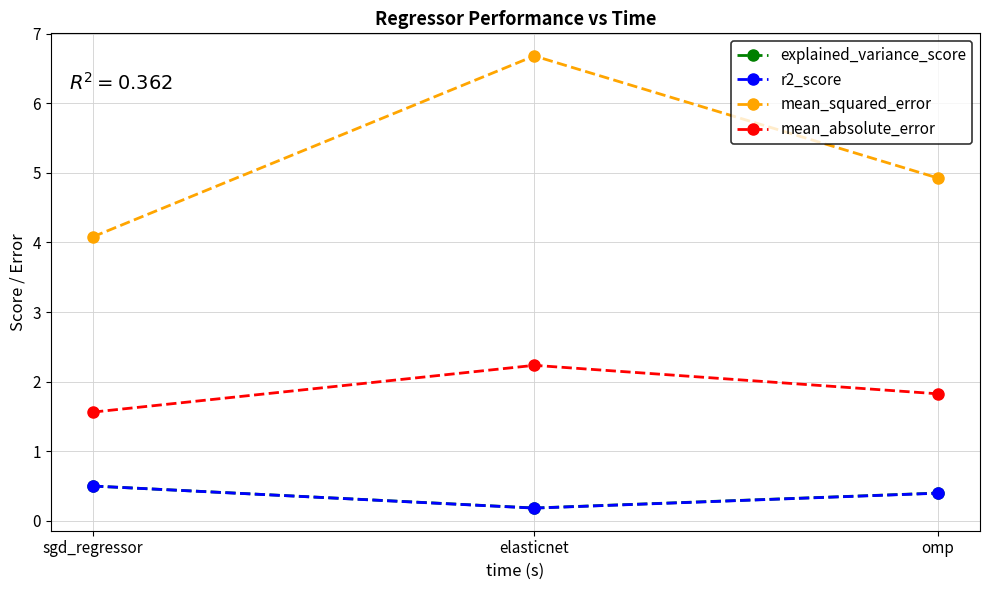

What is the approximate value of explained_variance_score at sgd_regressor?

0.5